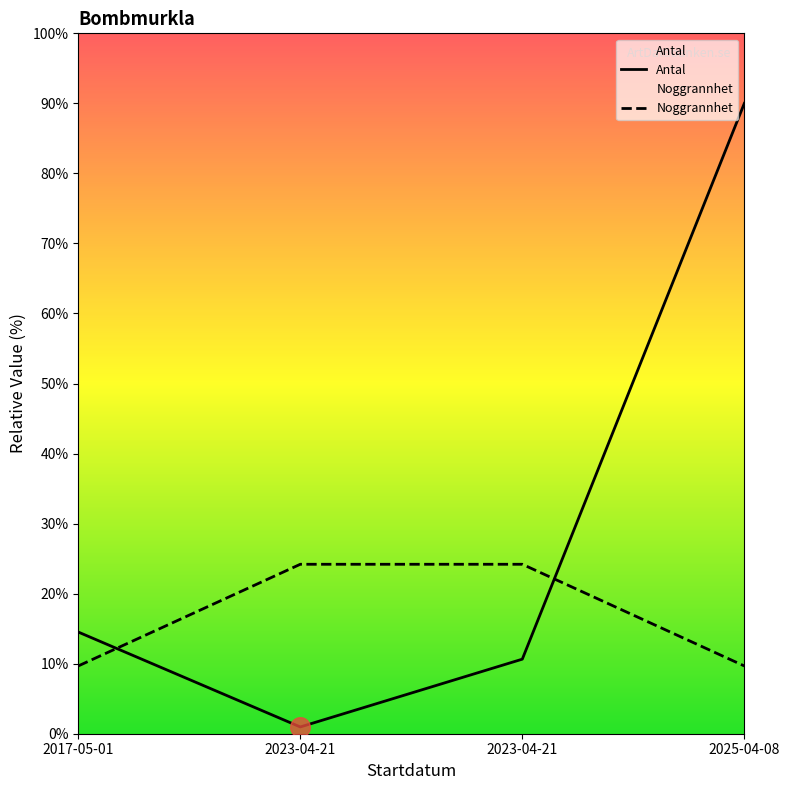

Which series has the largest total across all categories?

Antal